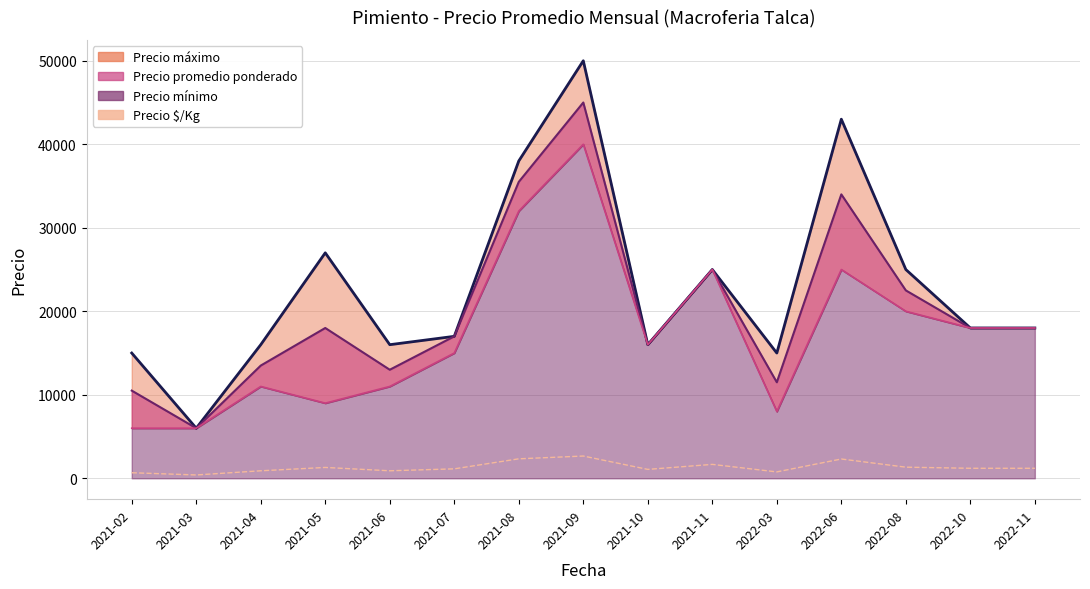

Reading left to right, what are all the values shown in this chart?

2021-02=667	2021-03=400	2021-04=900	2021-05=1300	2021-06=900	2021-07=1133	2021-08=2333	2021-09=2667	2021-10=1067	2021-11=1667	2022-03=767	2022-06=2311	2022-08=1333	2022-10=1200	2022-11=1200